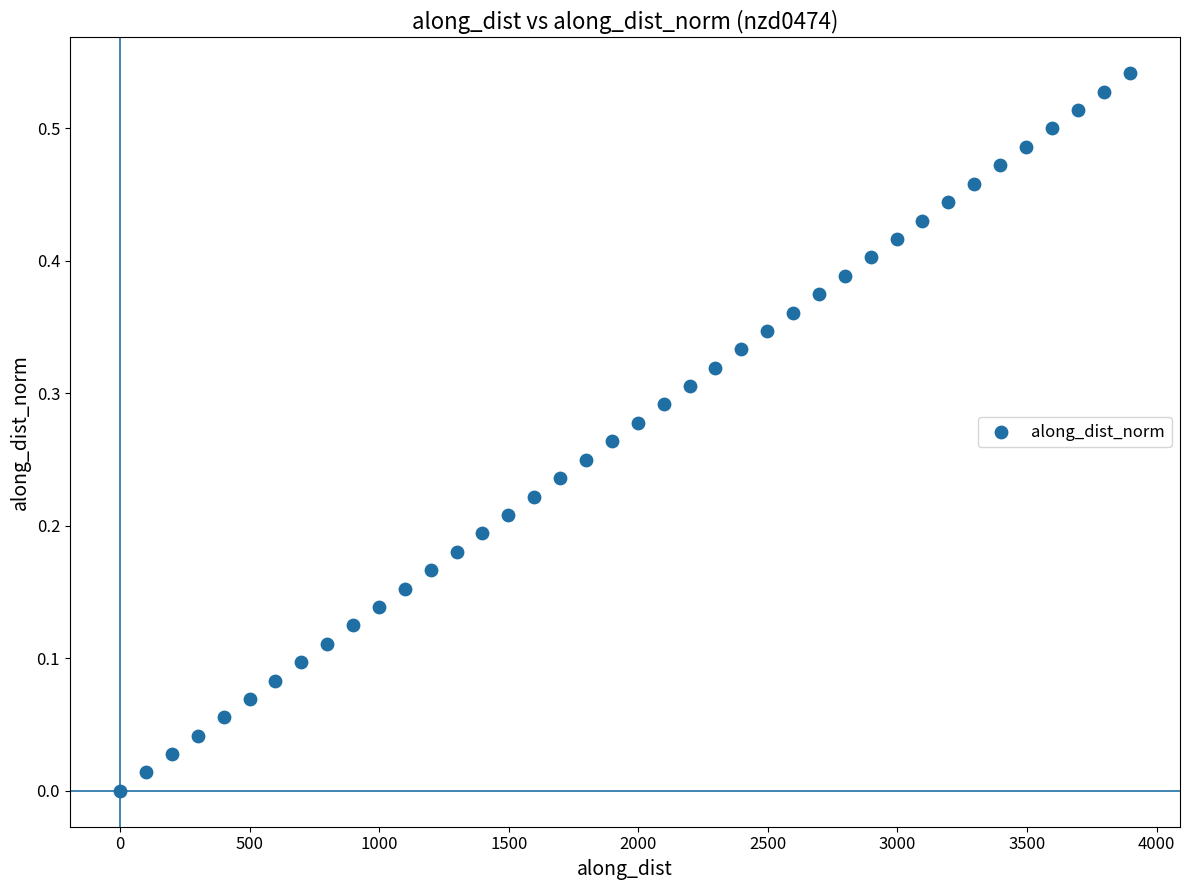

What is the range of X values (max minus min)?

3895.7